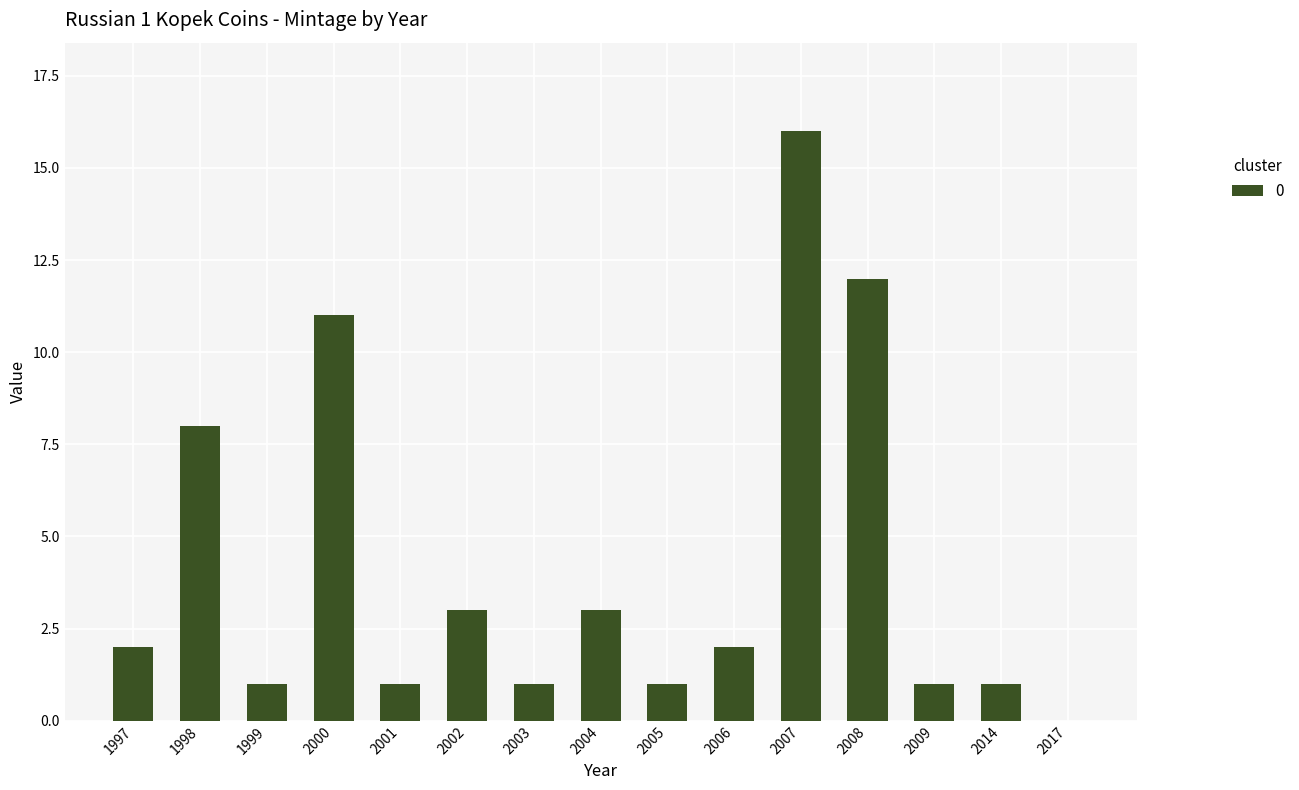

What is the ratio of the value at 2004 to the value at 1997?

1.5